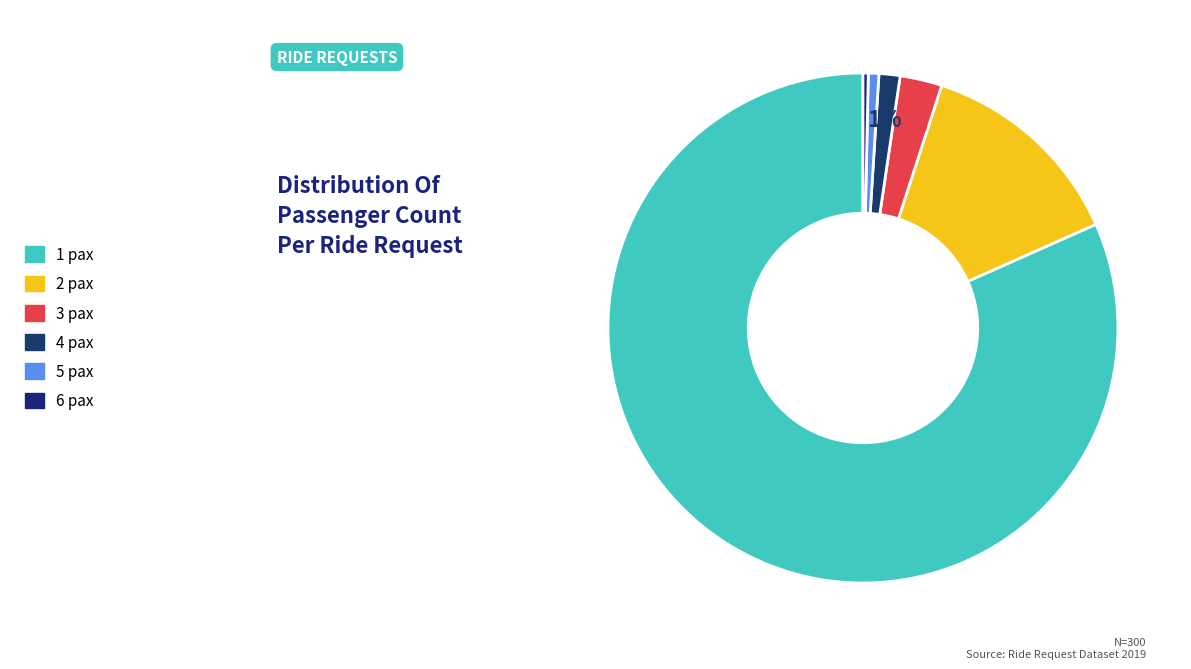

Between 6 pax and 2 pax, which is larger?

2 pax